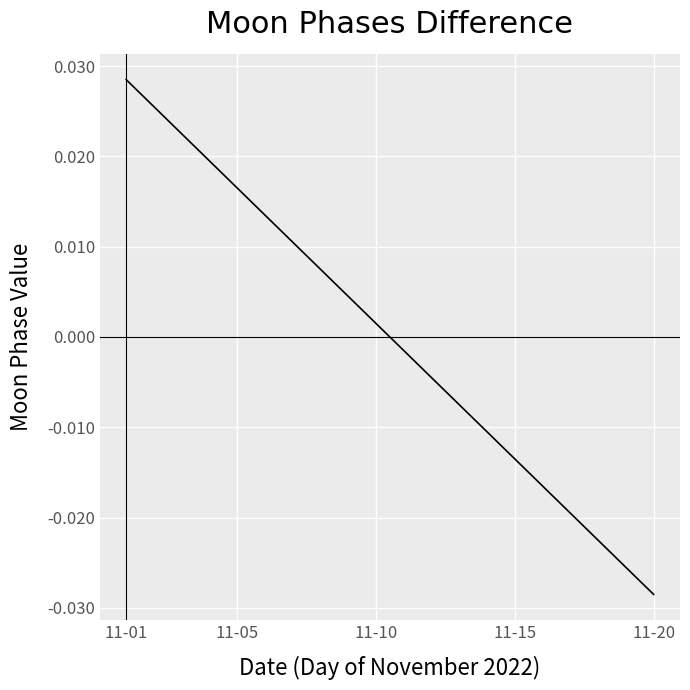

Does the chart display data point markers on the line(s)?

No